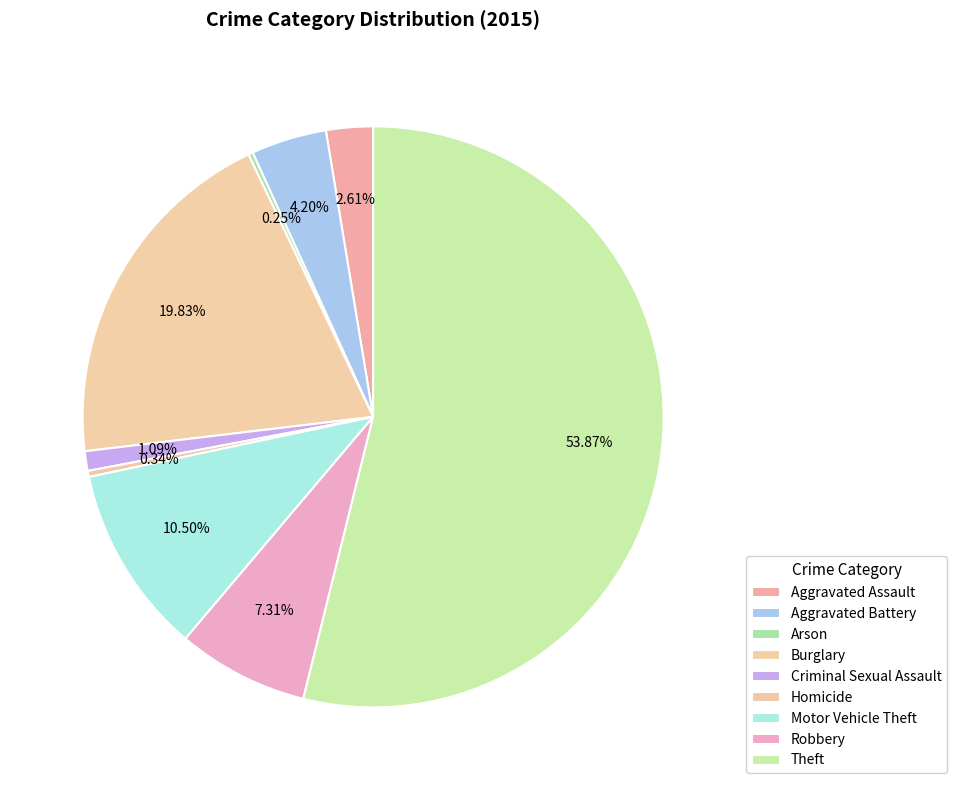

Count the number of slices in the pie.

9